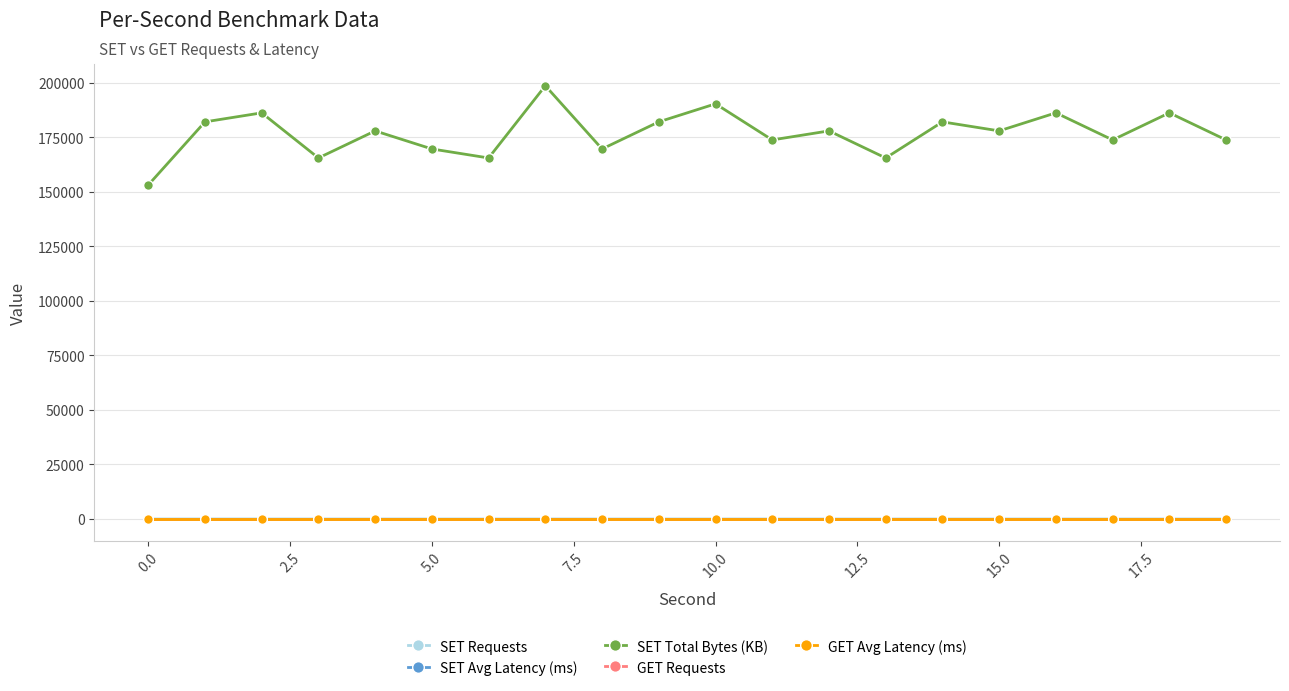

Is this an area chart (filled region under the line)?

No